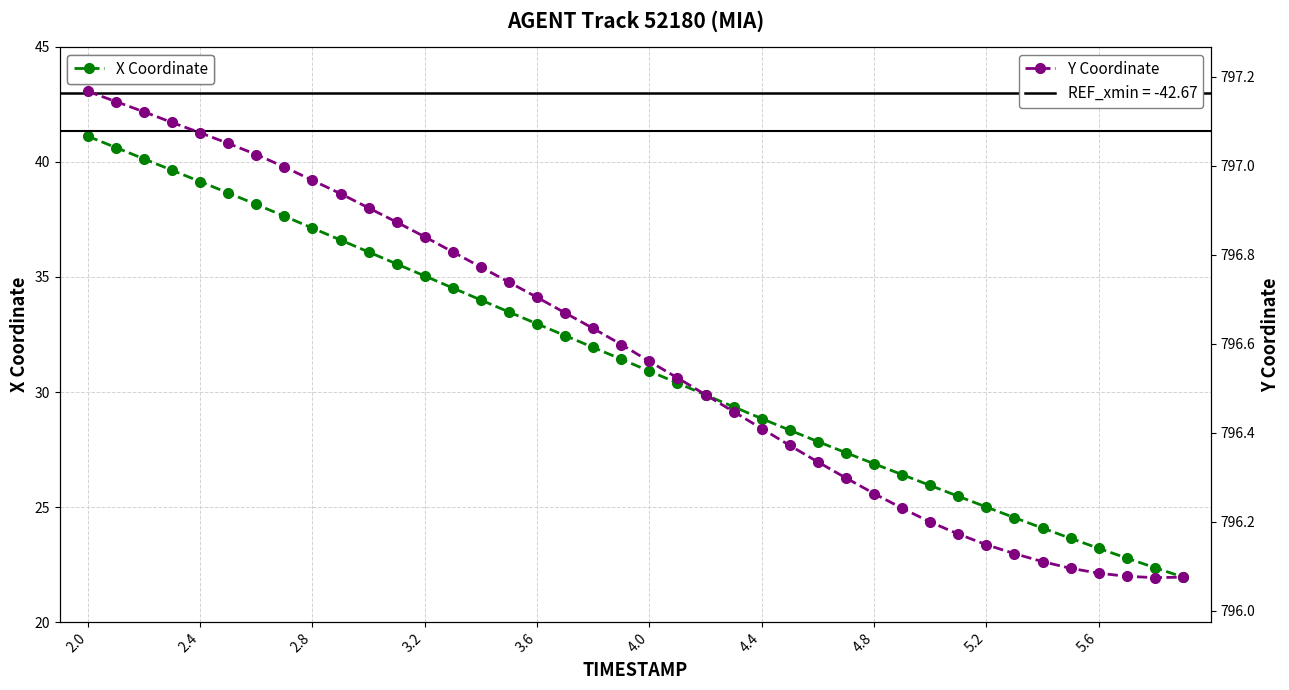

True or false: X and Y cross at least once.

False